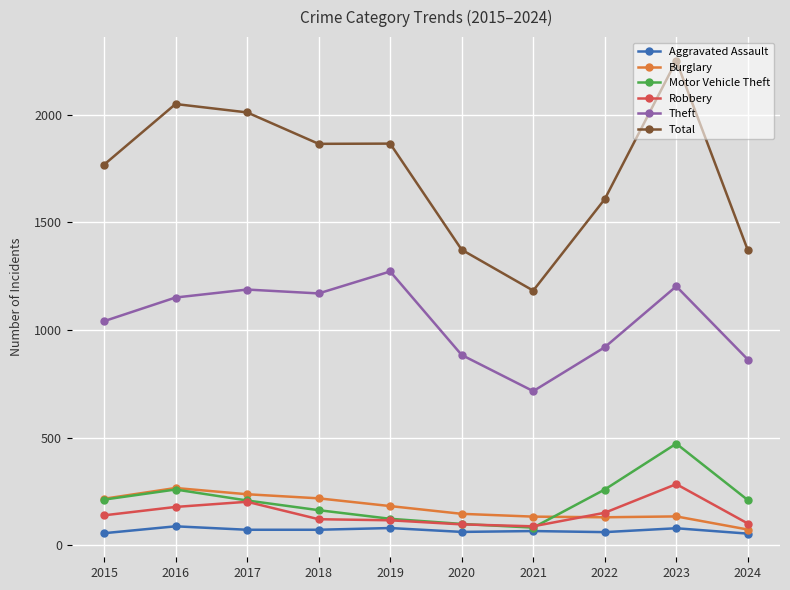

True or false: Total and Motor Vehicle Theft cross at least once.

False